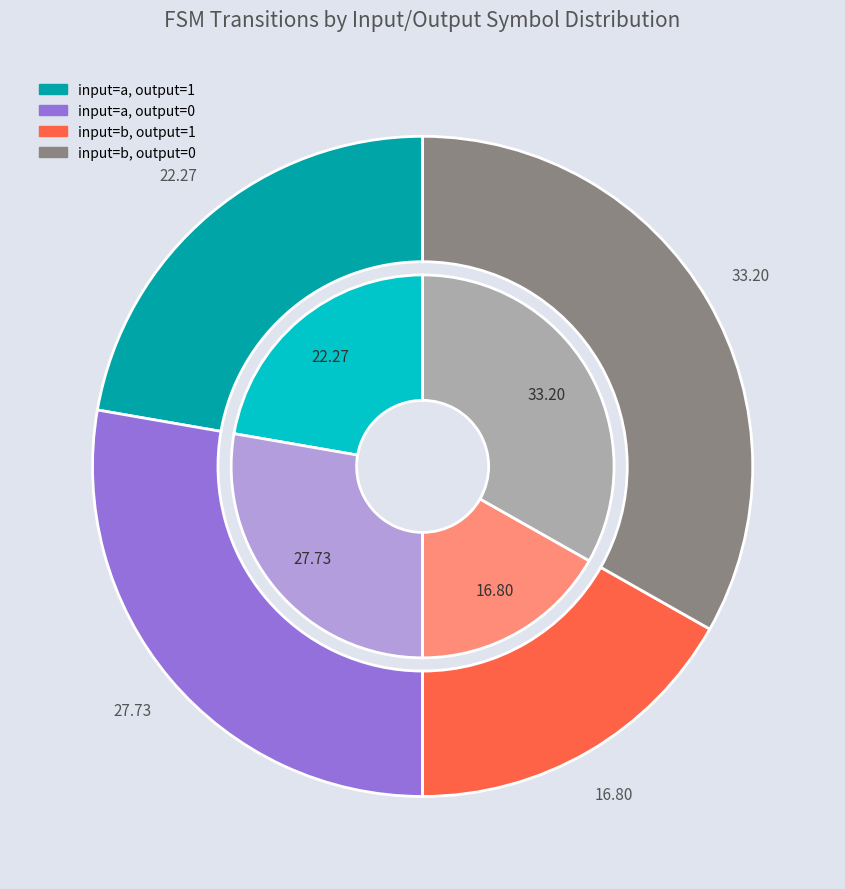

What is the total percentage of input=b, output=0 and input=b, output=1?

50.0%